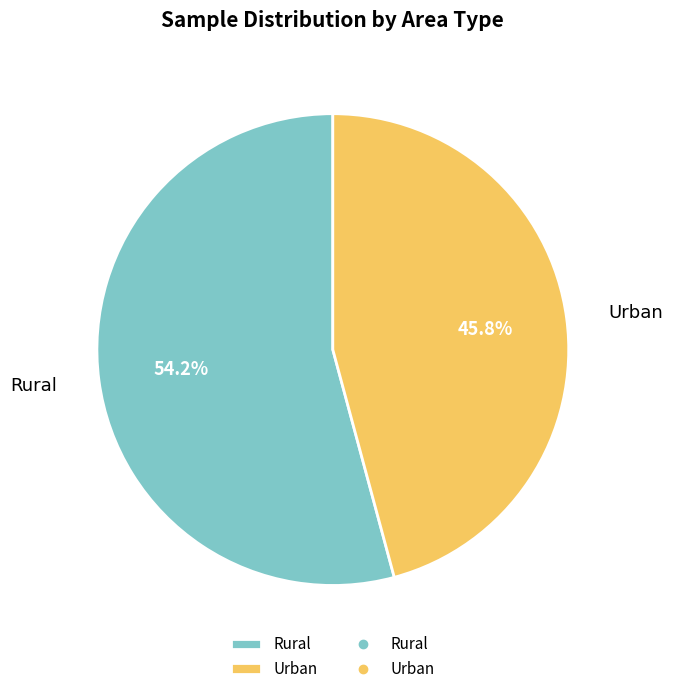

Combined, what portion of the pie is Urban and Rural?

100.0%